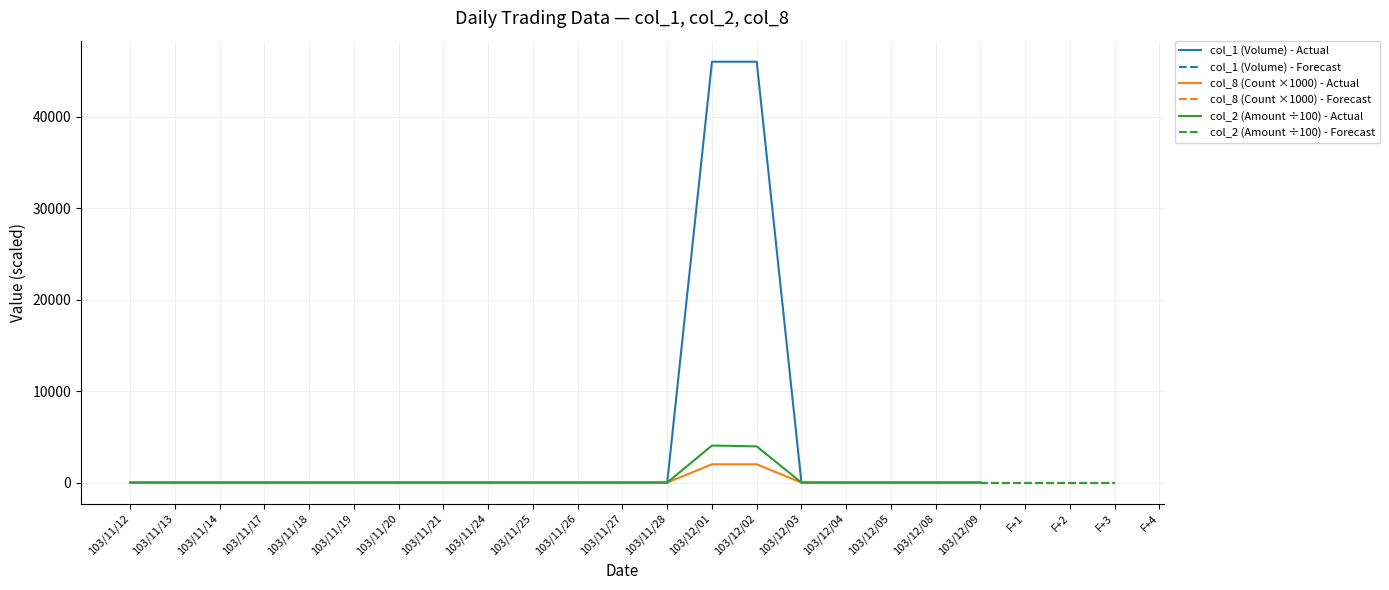

Which category has the highest value in the col_1 (Volume) series?

103/12/01